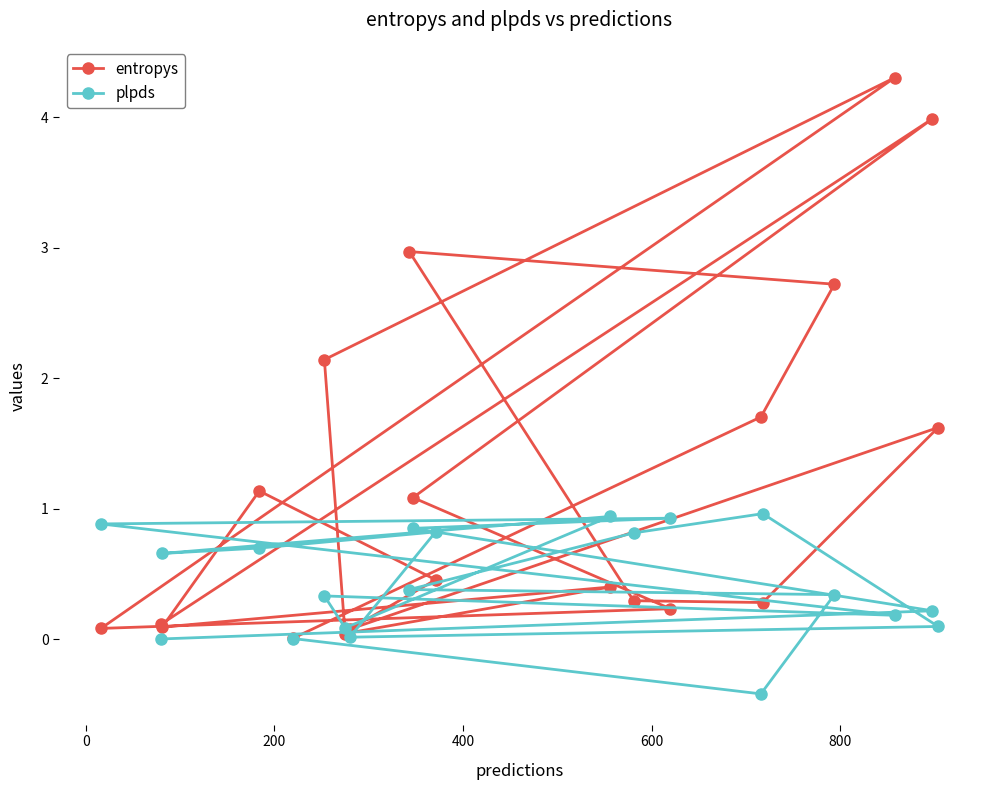

What is the highest value of the plpds series?

1.0